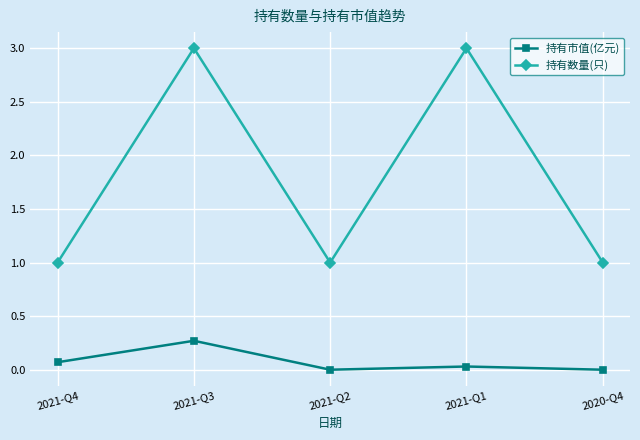

The value of 持有数量(只) at 2021-Q2 is 0.2. True or false?

False